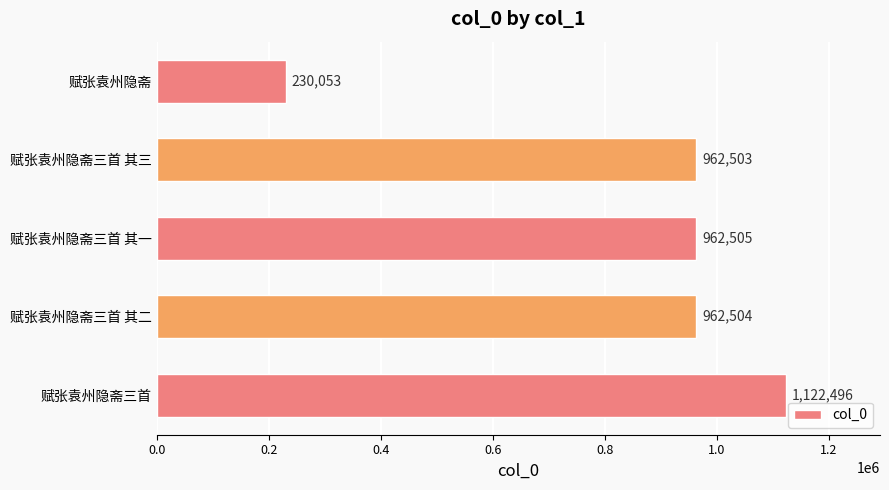

Reading top to bottom, list all the values displayed in this chart.

230053	962503	962505	962504	1122496